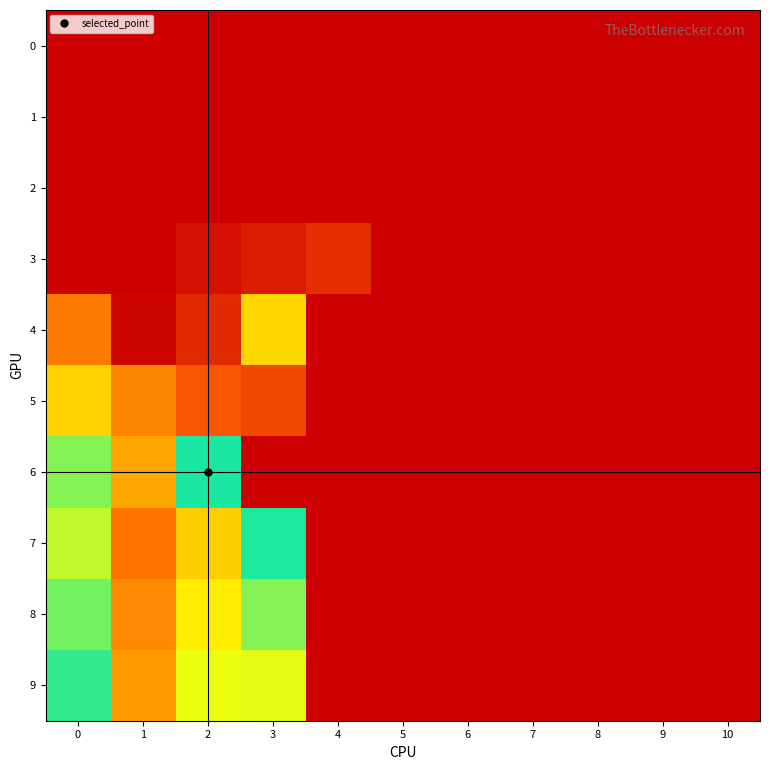

What is the greatest value displayed?

17.9